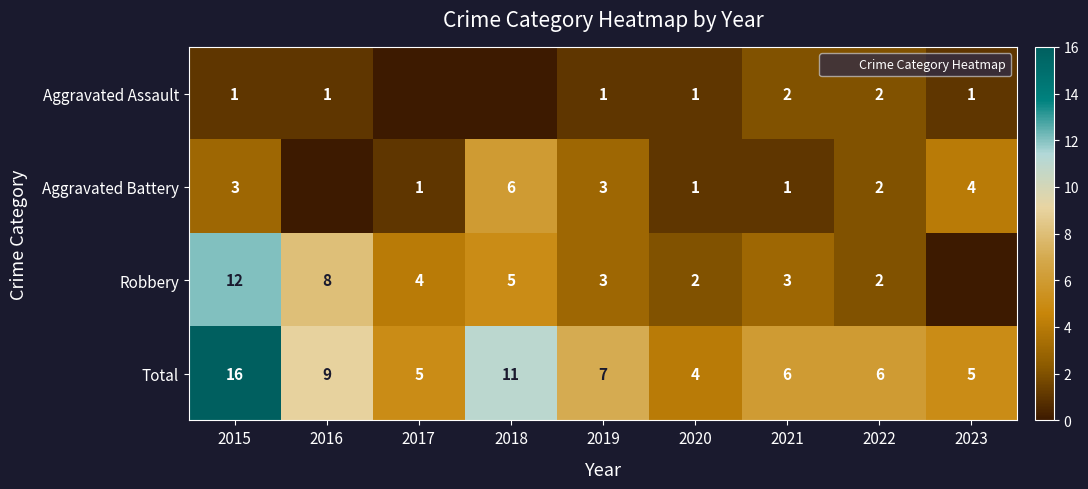

What is the sum of all Robbery values?

39